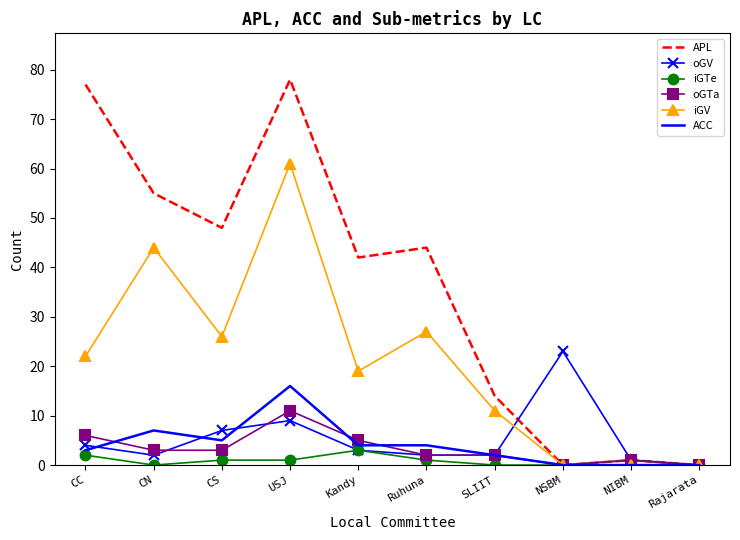

Is it true that iGTe equals 2 at CC?

True